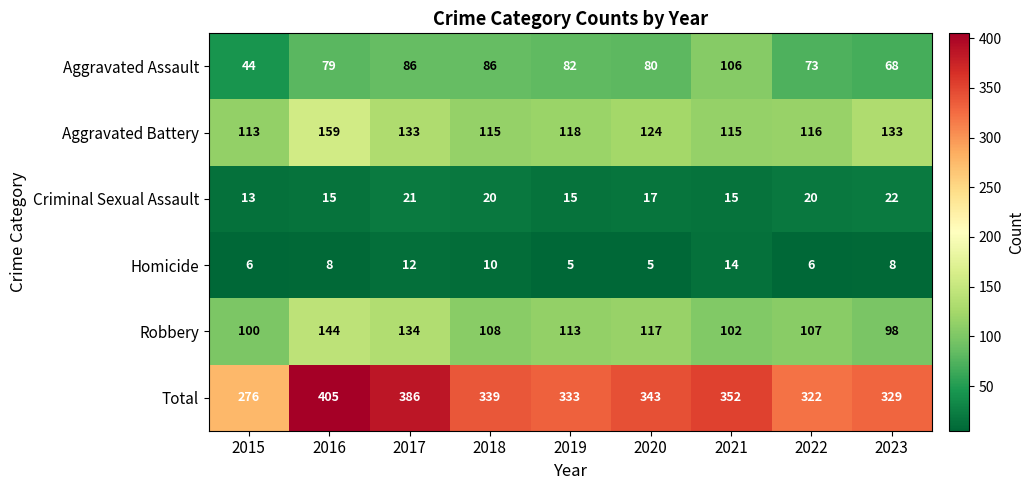

Between 2016 and 2020, which series saw the biggest shift?

Total